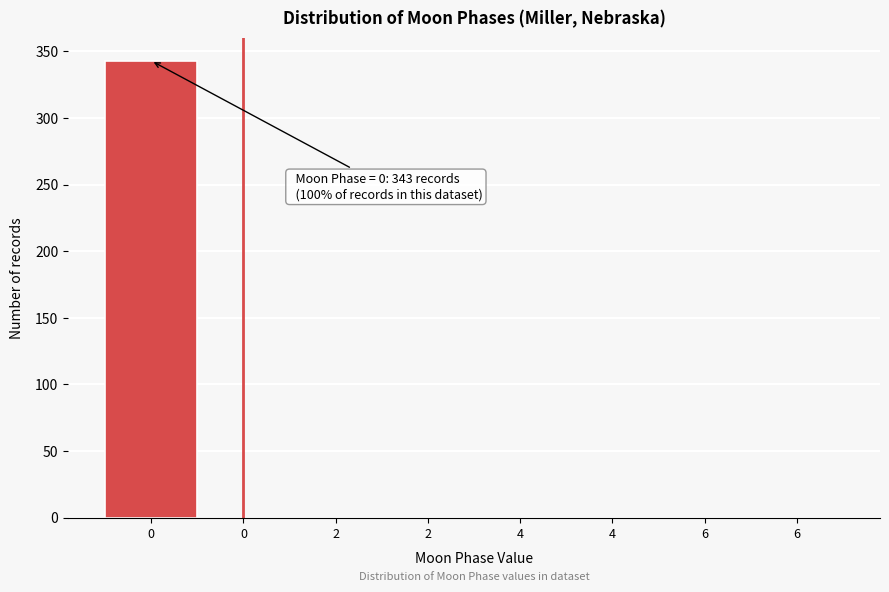

Count the number of categories in the chart.

8